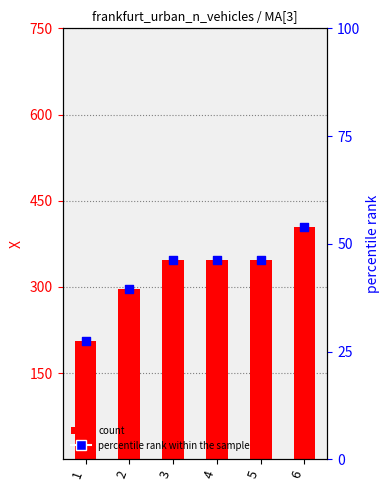

Which series has the largest total across all categories?

X